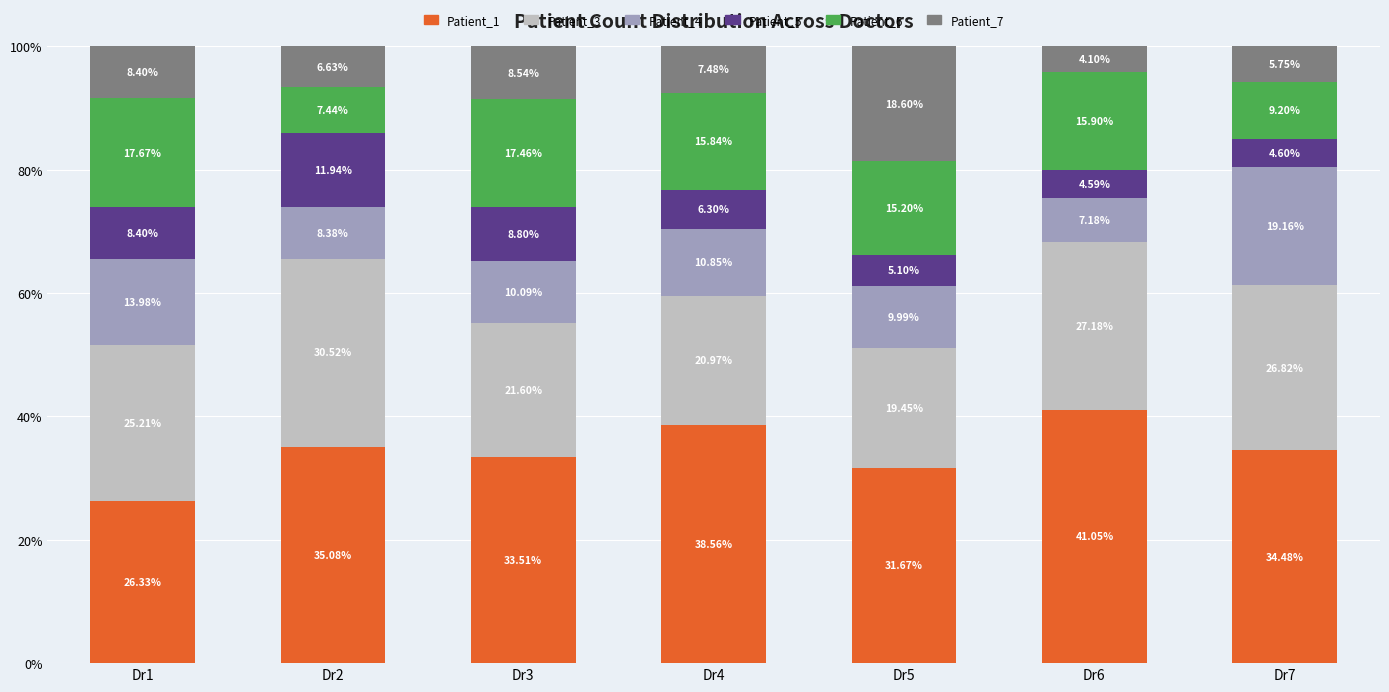

What is the total value across all series at Dr2?

100.0